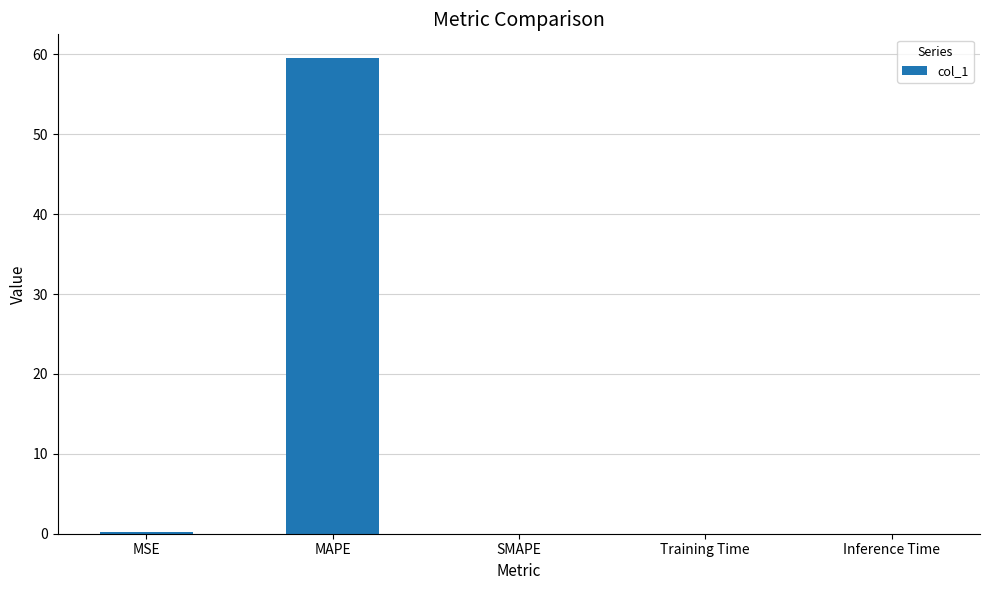

The chart shows a value of 0.0 at SMAPE. True or false?

True